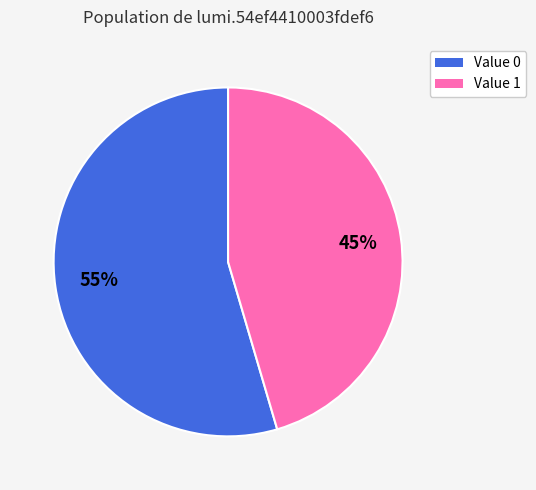

Which has a higher value, Value 0 or Value 1?

Value 0